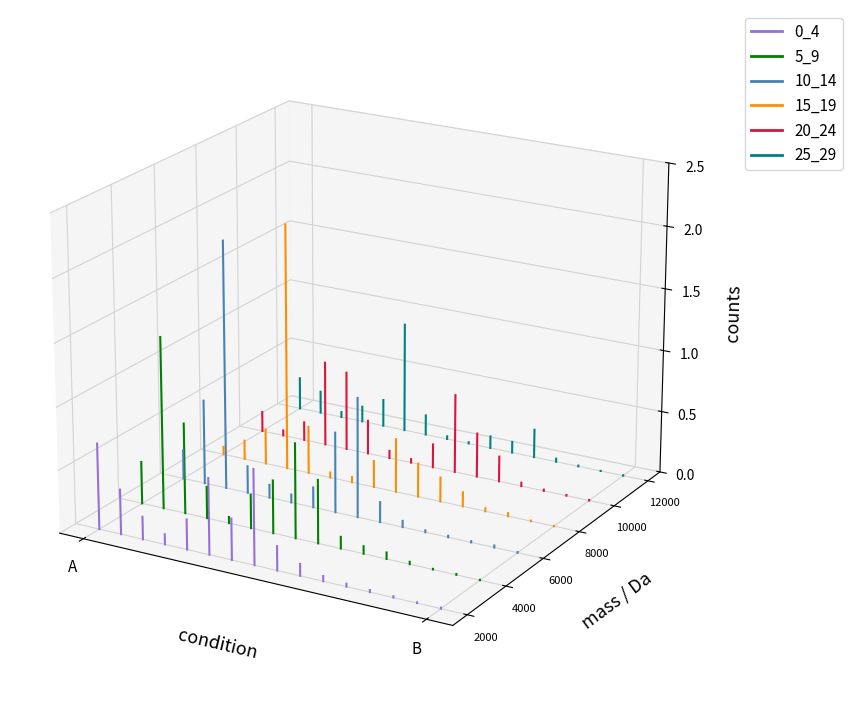

Is it true that 10_14 equals -0.0 at B?

True